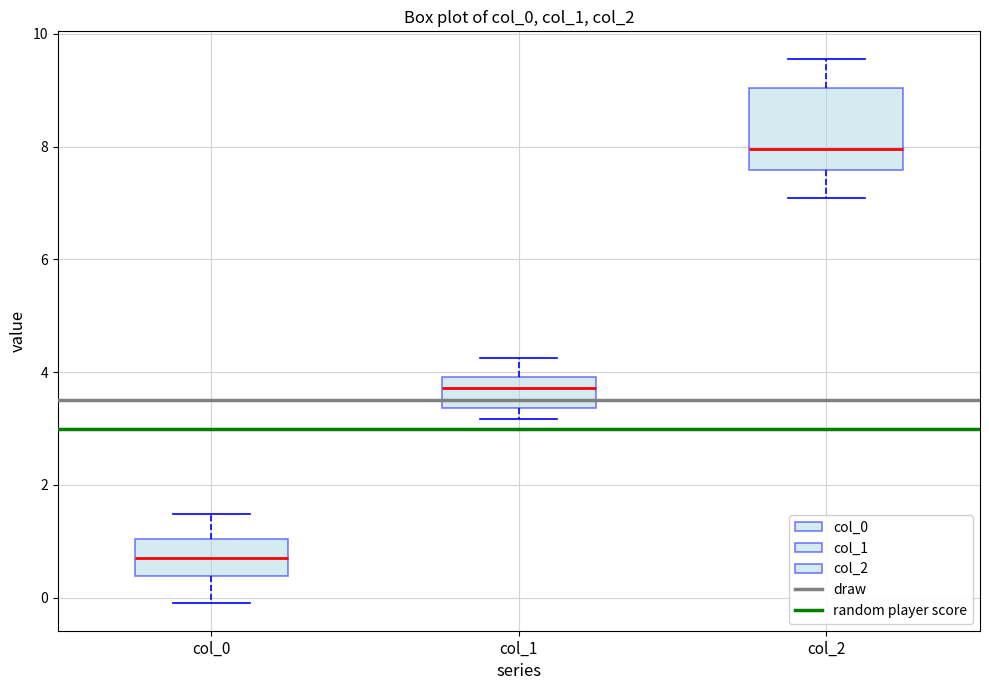

Which box is the tallest, from its lower edge to its upper edge?

col_2